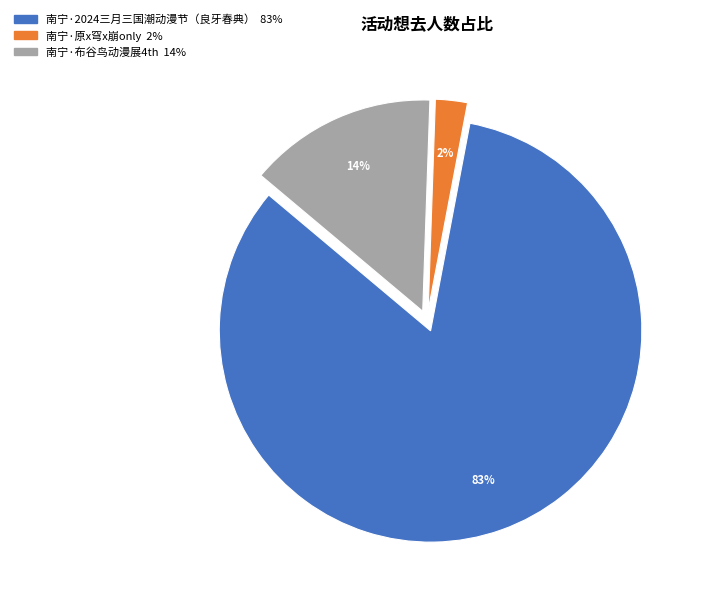

To the nearest percent, what is the combined percentage of 南宁·2024三月三国潮动漫节（良牙春典） 83% and 南宁·原x穹x崩only 2%?

86%